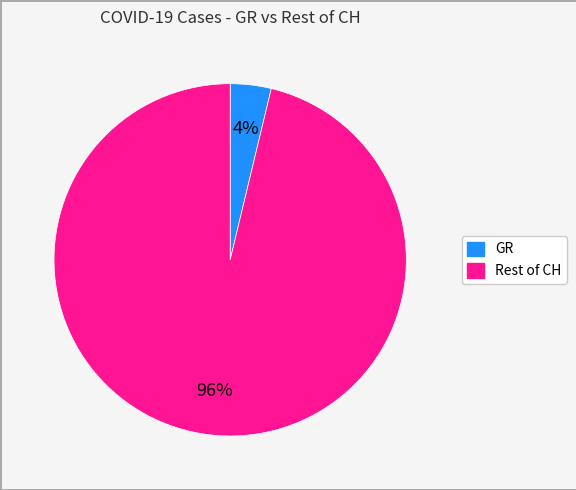

To the nearest percent, what is the average slice percentage?

50%